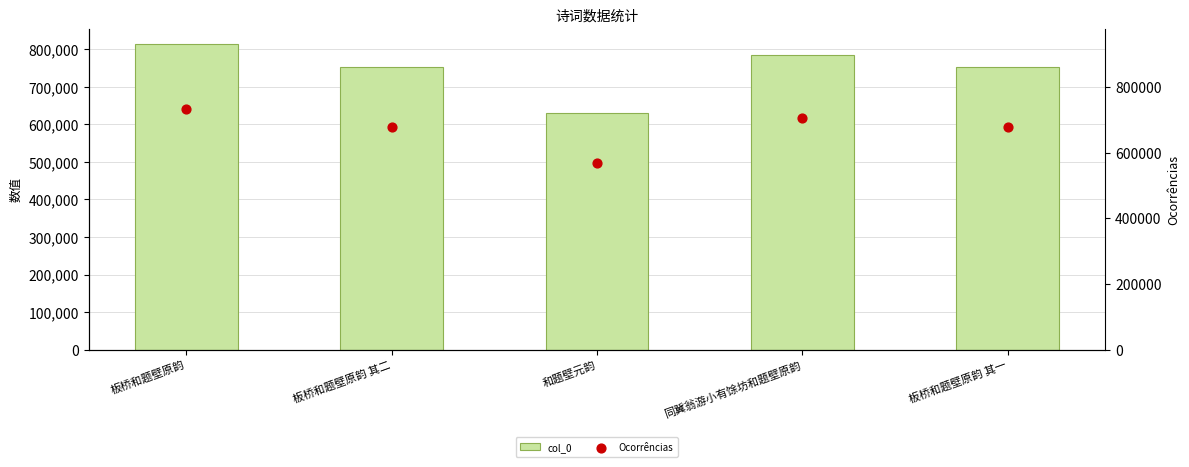

Which series has the largest total across all categories?

col_0